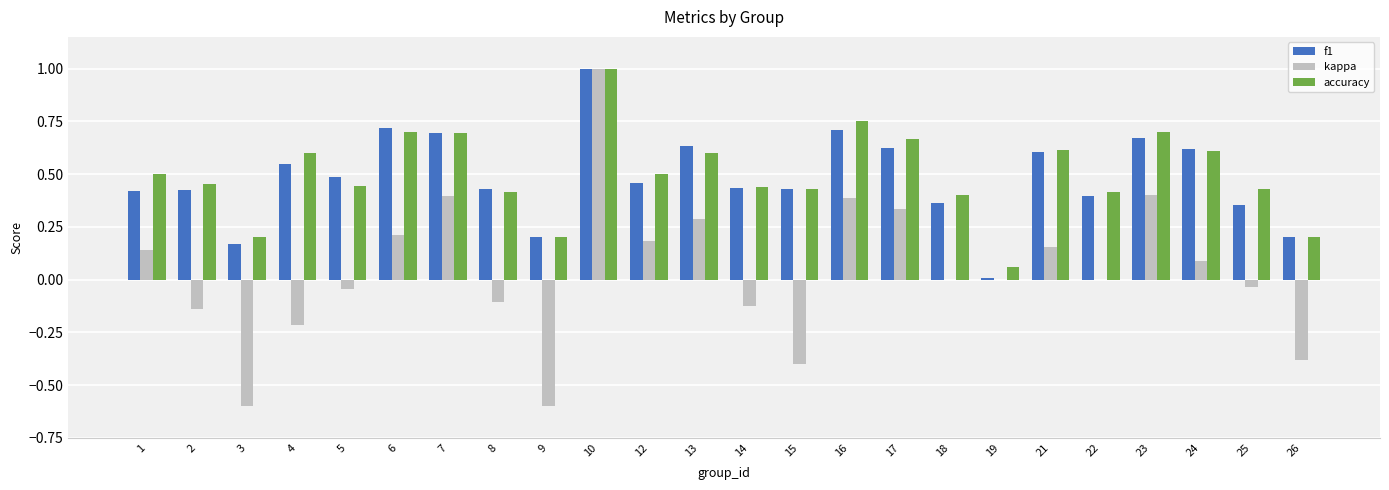

What is the sum of all f1 values?

11.6